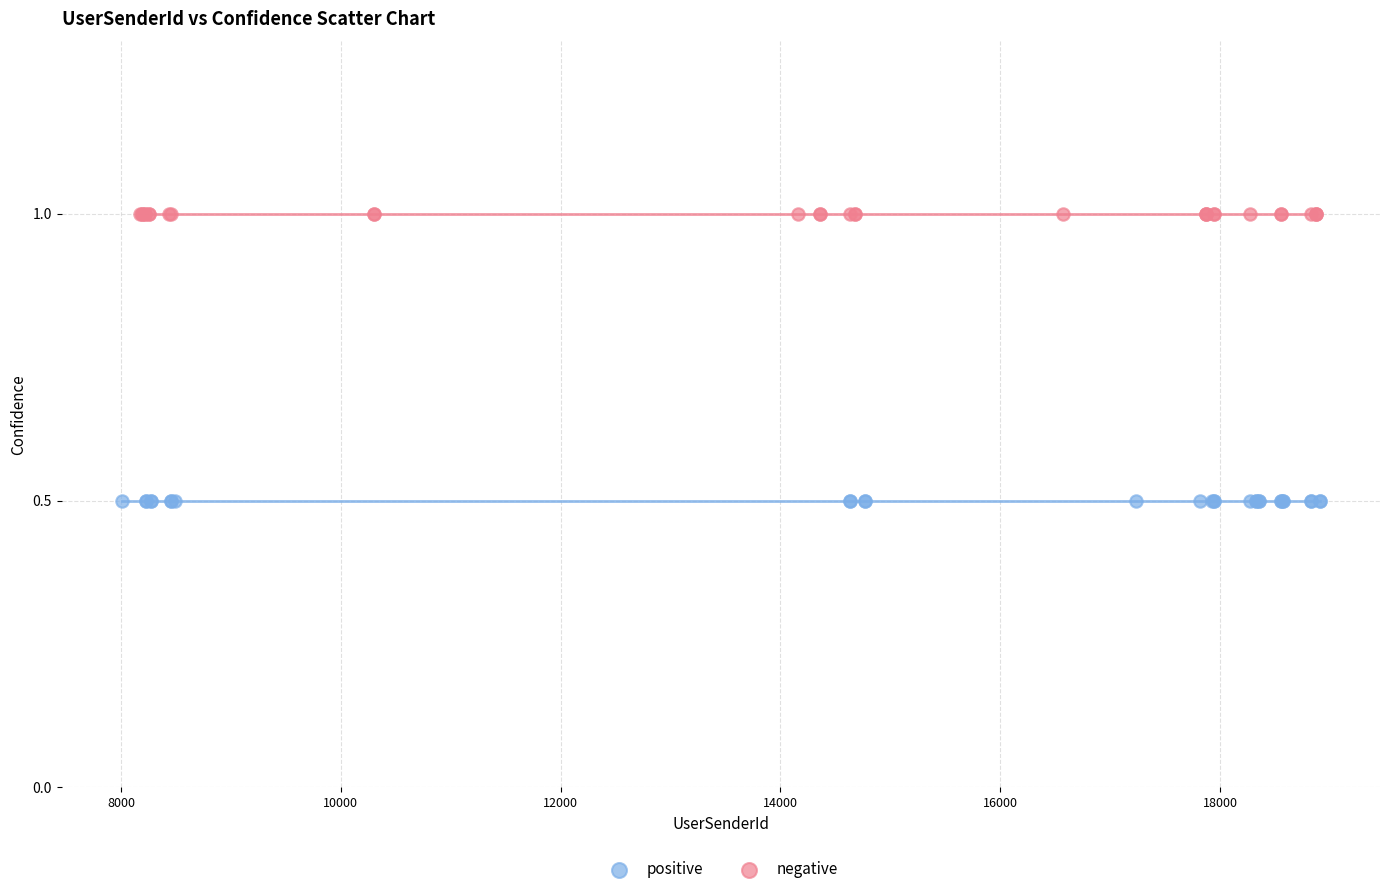

What are all the series names shown in the legend?

positive, negative